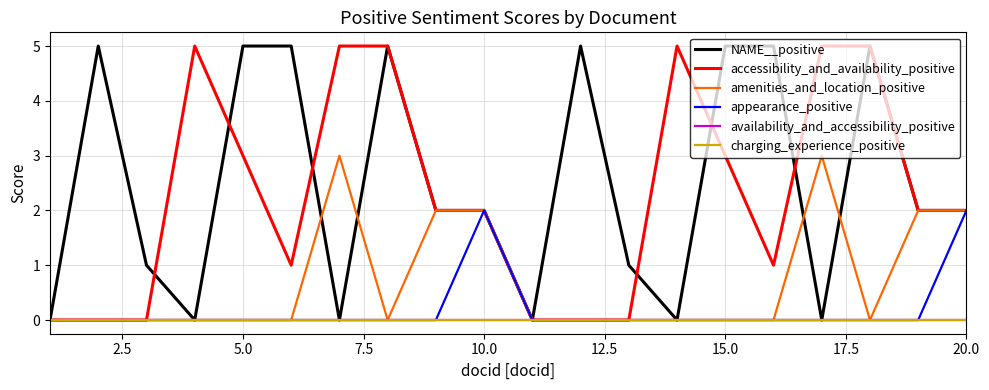

At how many categories does at least one series exceed 4?

12